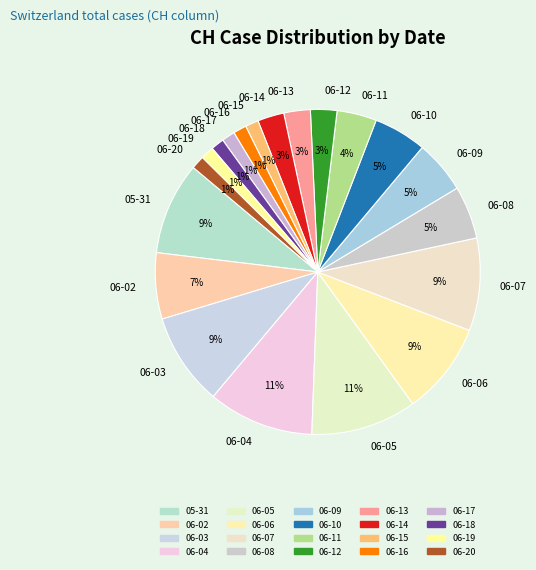

Does 06-11 account for over 50% of the chart?

No